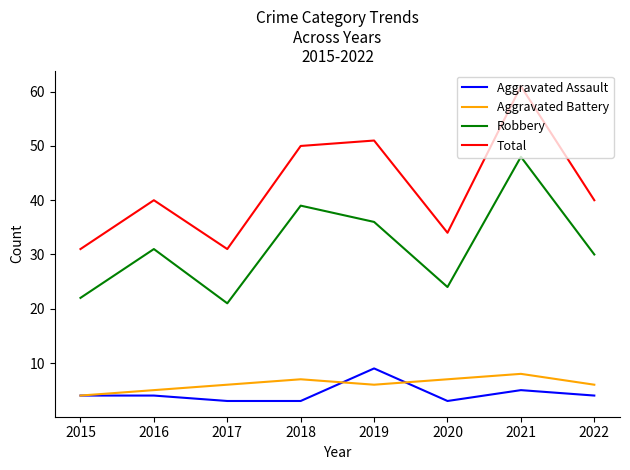

True or false: Total and Aggravated Battery intersect in this chart.

False